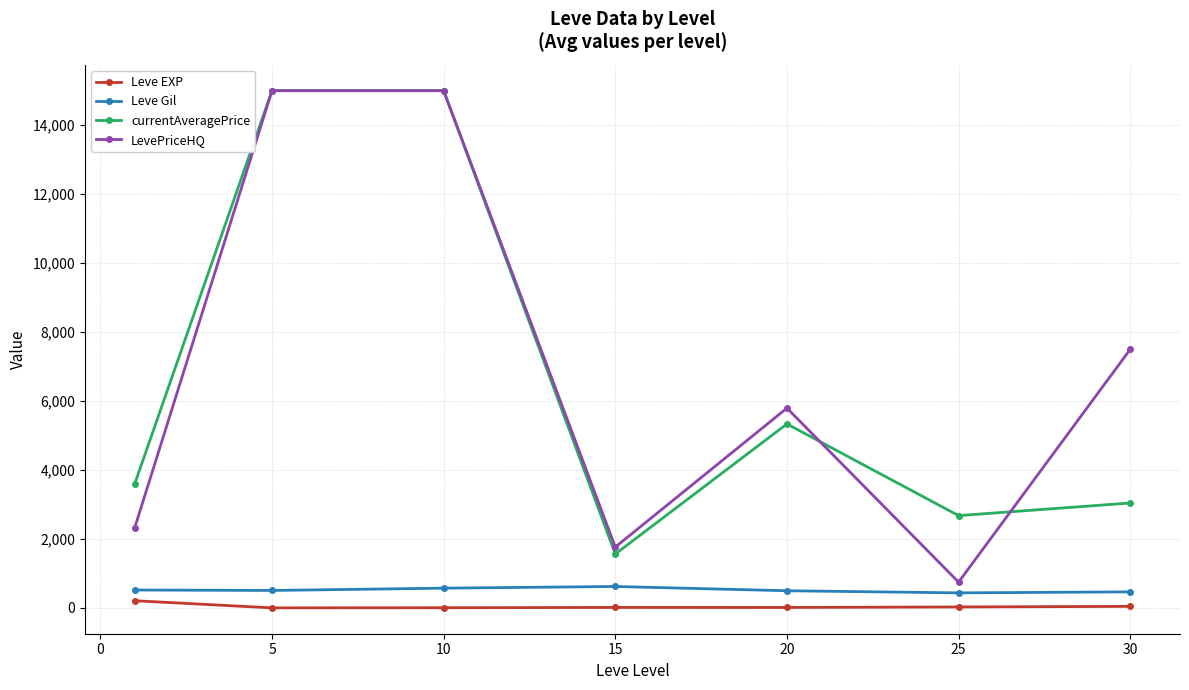

At how many categories does at least one series exceed 4629?

4